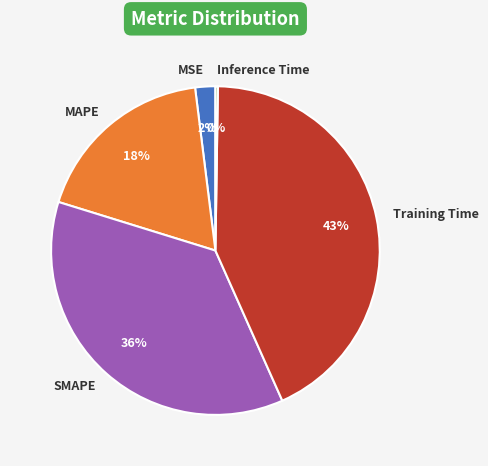

To the nearest percent, what percentage of the pie is Training Time?

43%